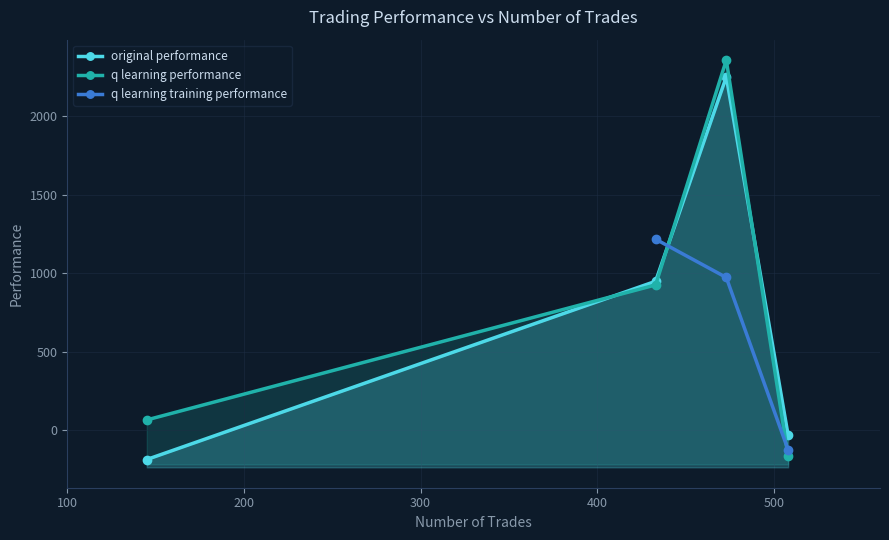

Which series has the largest total across all categories?

q learning performance